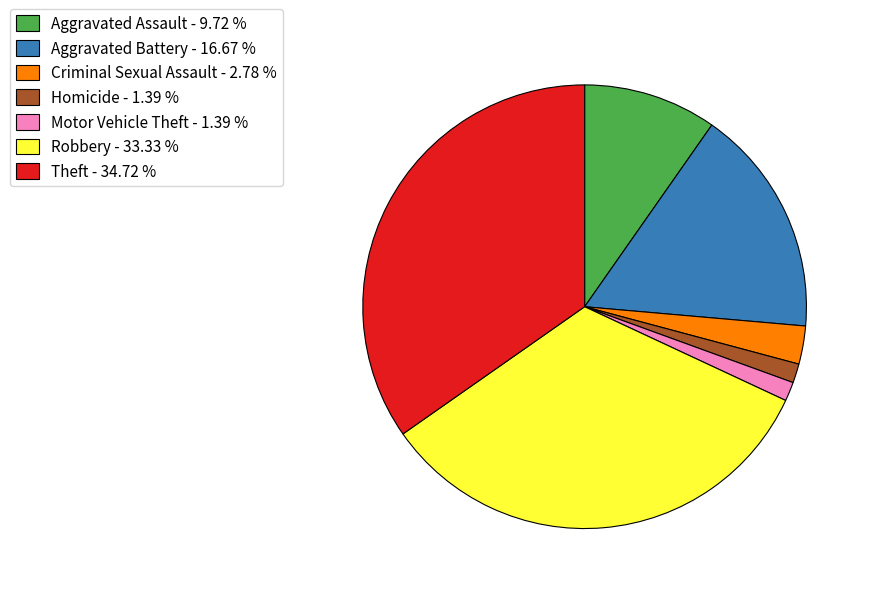

Which category has the biggest portion of the pie?

Theft - 34.72 %